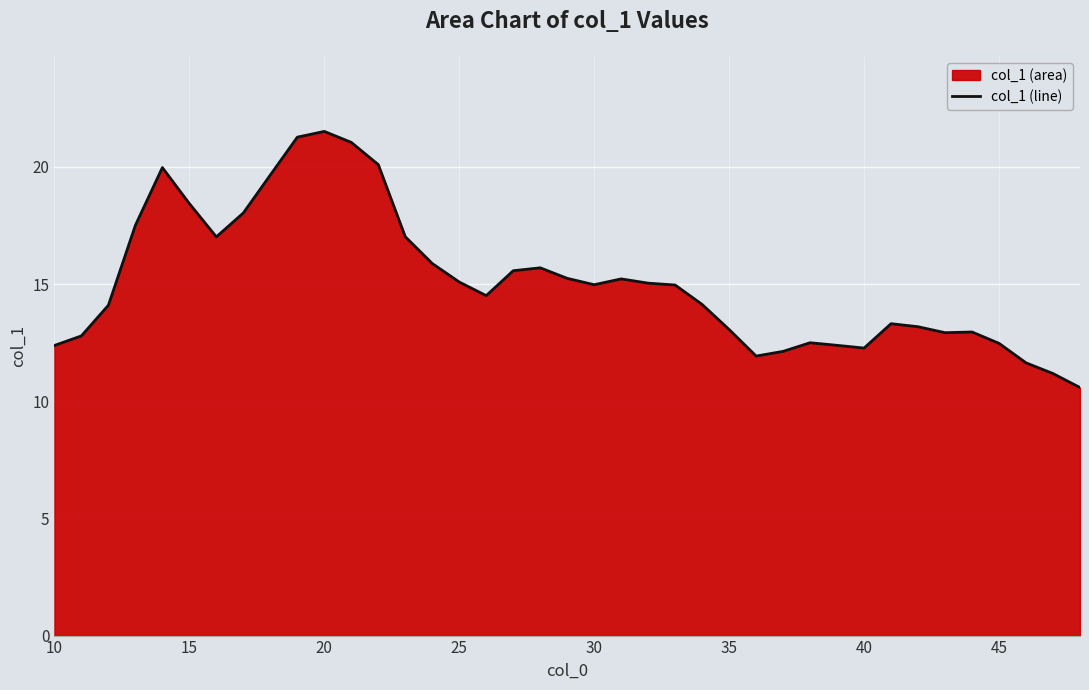

What is the sum of all values?

589.7